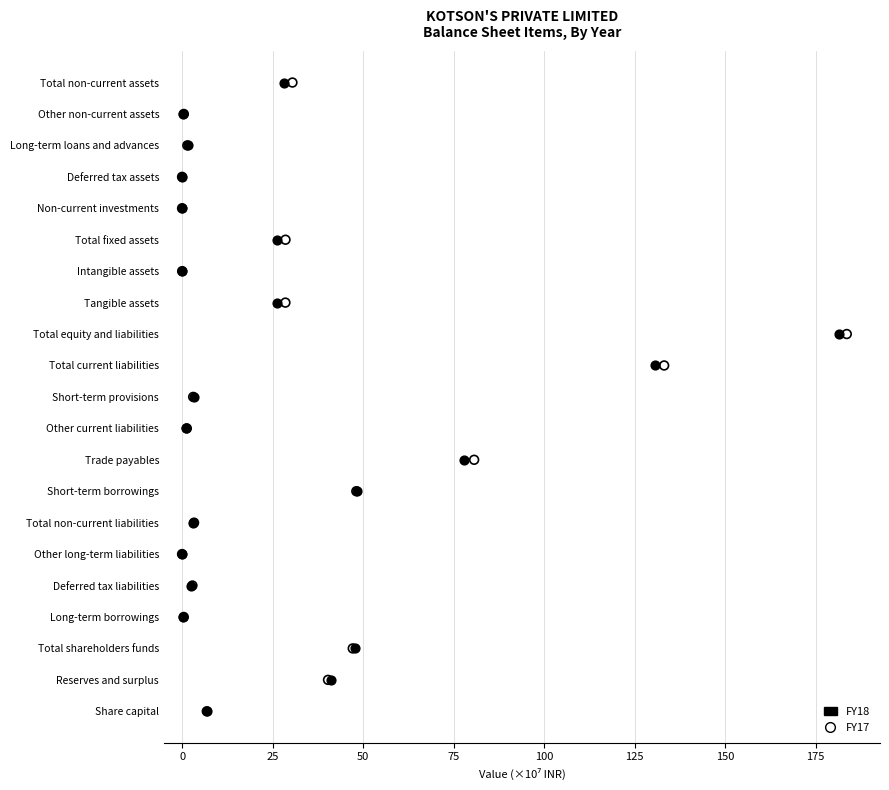

What are all the series names shown in the legend?

FY18, FY17